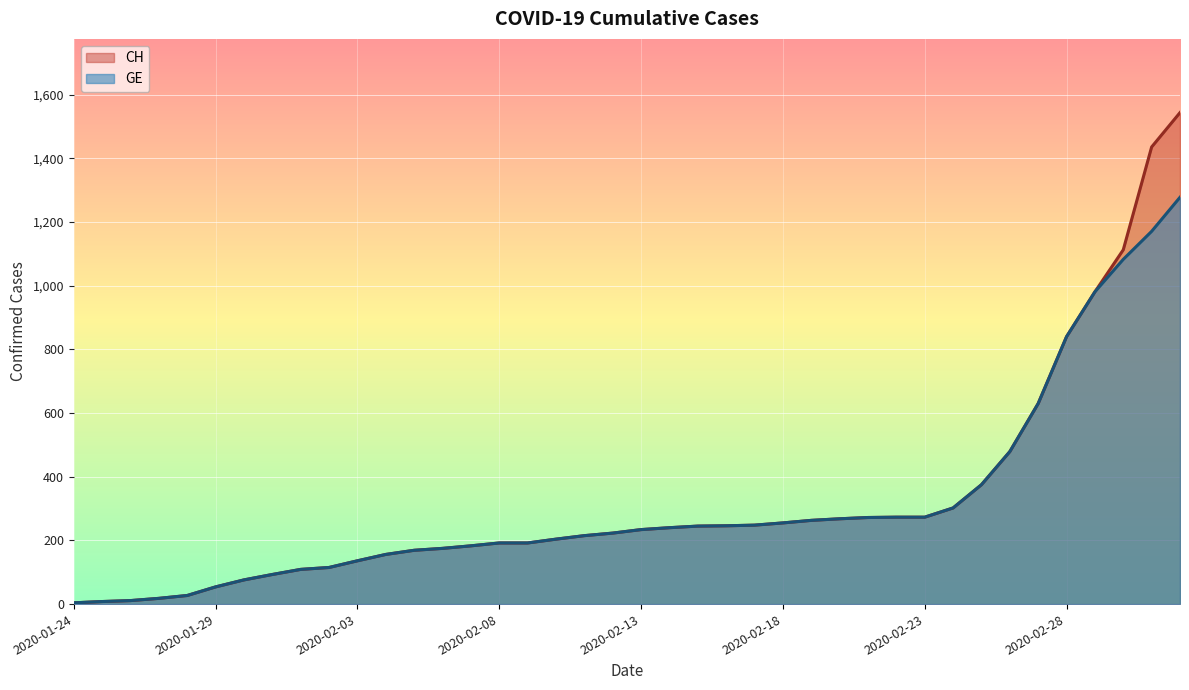

How many lines are shown in the chart?

2